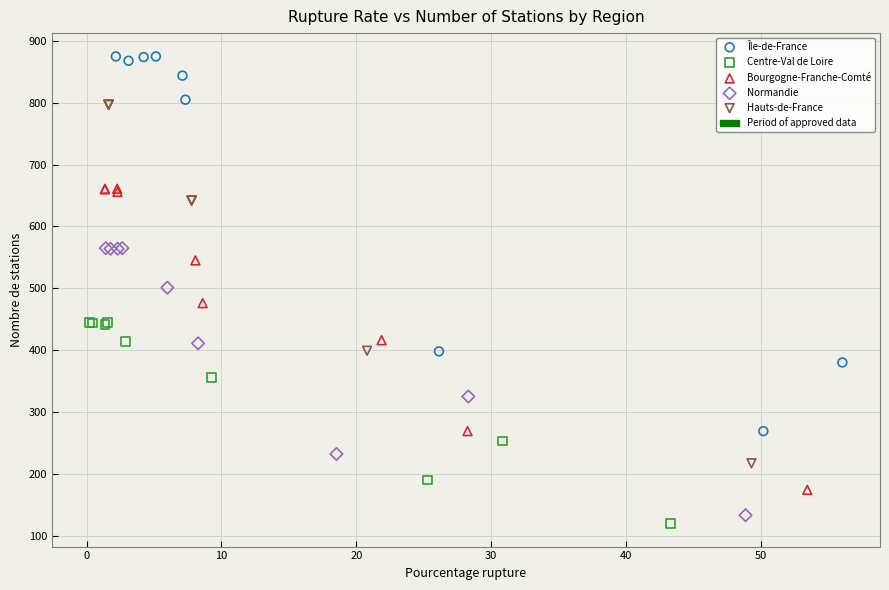

Which series has the largest Y range (max minus min)?

Île-de-France